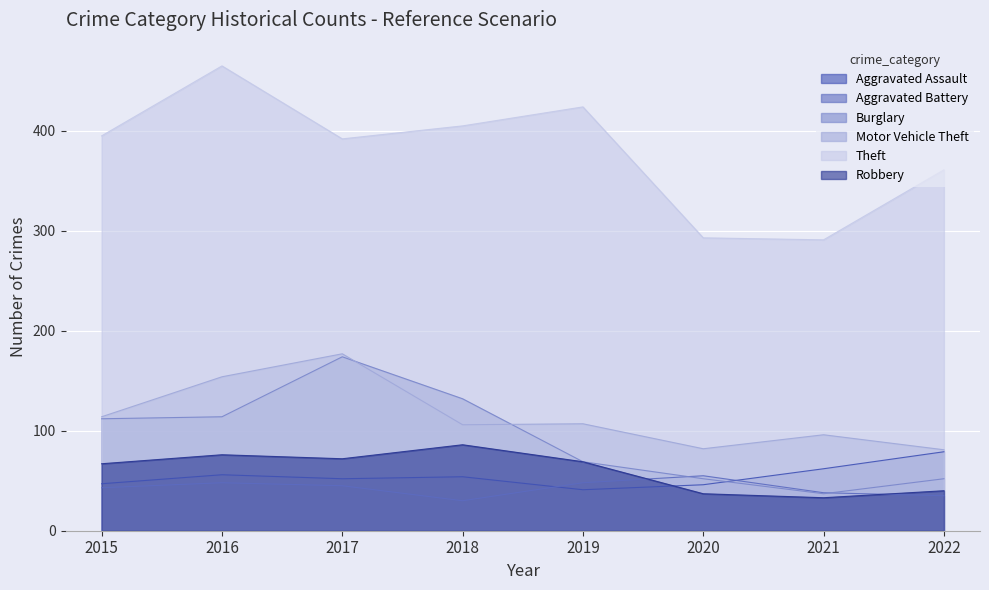

What is the difference between the second highest and second lowest values in the Burglary series?

80